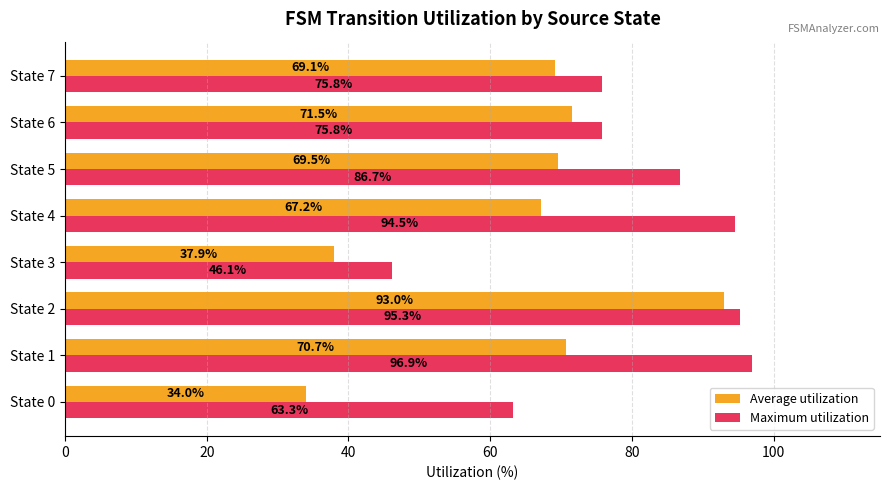

Which series has the largest total across all categories?

Maximum utilization